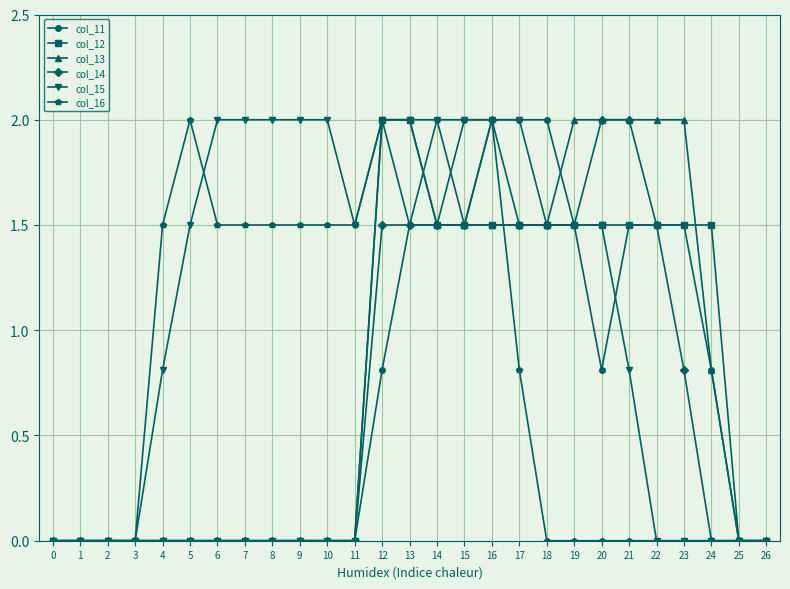

What is the maximum value shown in the chart?

2.0